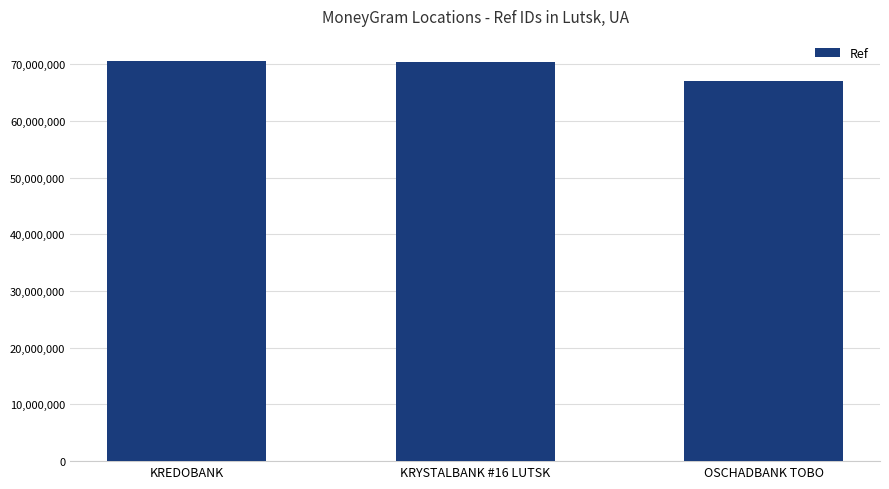

True or false: the data shows 70647710 at KREDOBANK.

True